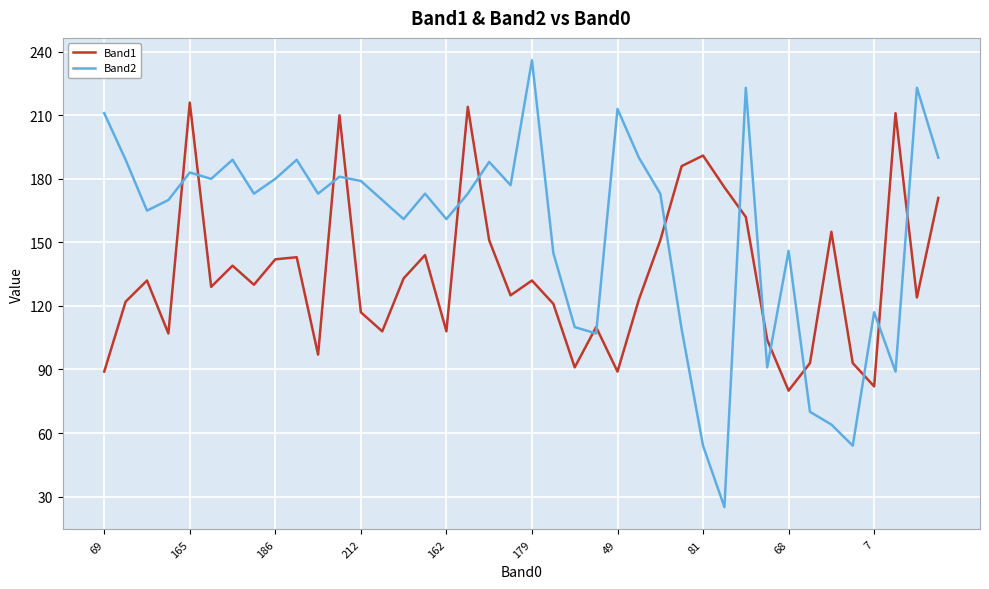

What are all the series names shown in the legend?

Band1, Band2